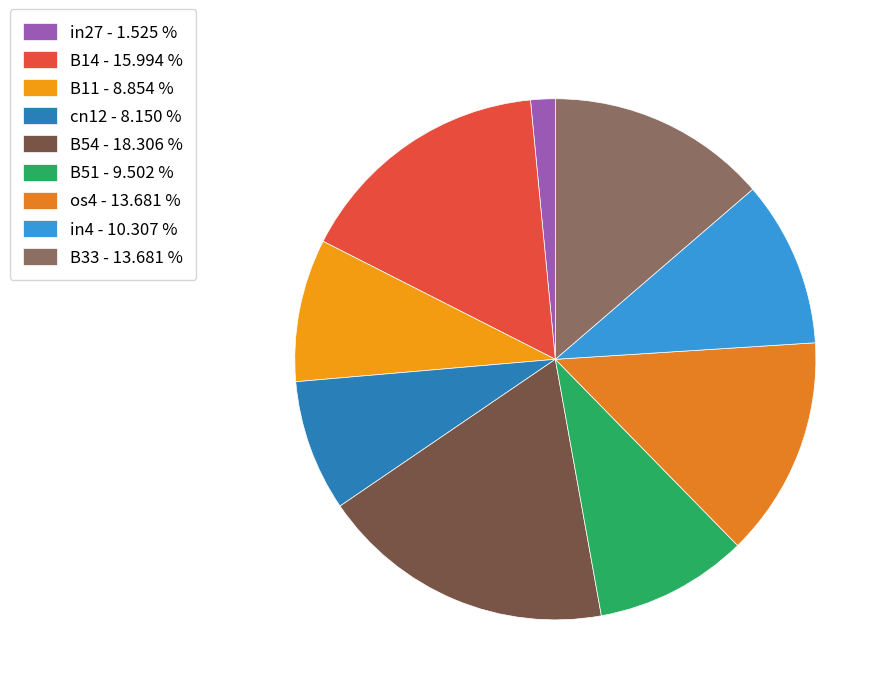

Between B54 and in27, which is larger?

B54